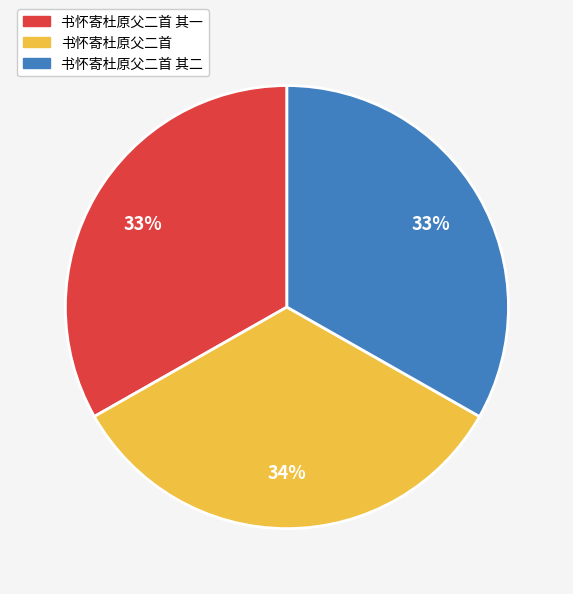

Does any single category account for the majority?

No